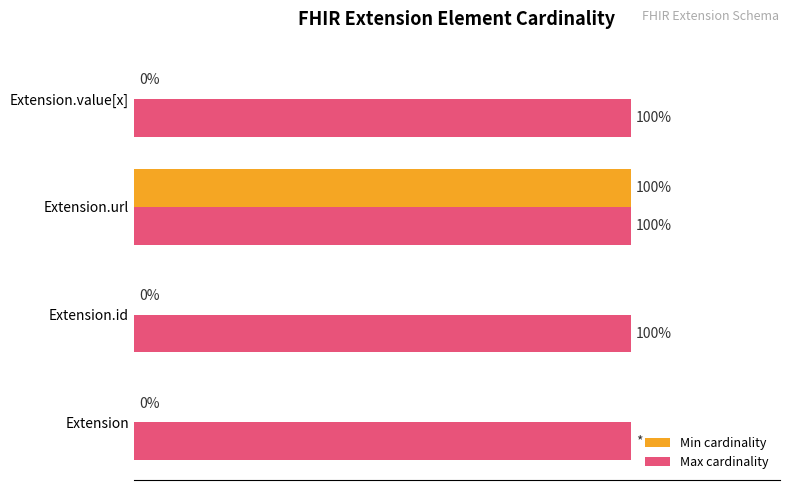

Which series has the largest total across all categories?

Max cardinality